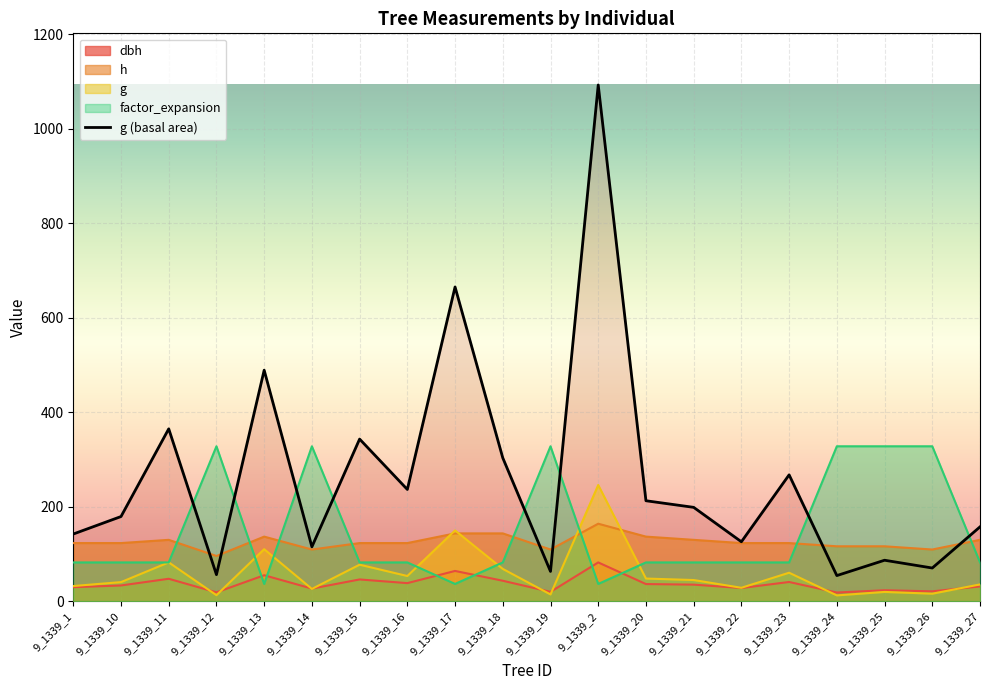

How many times do h and g cross each other?

4